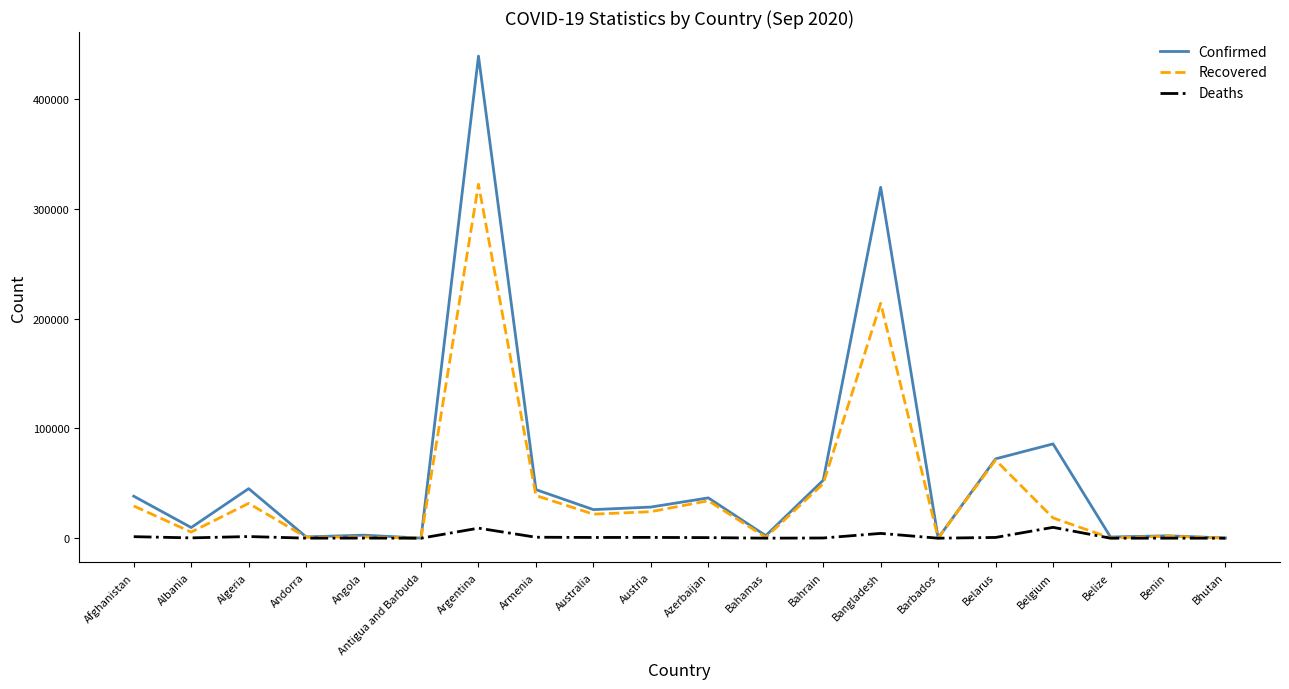

What is the sum of the Deaths values at Albania and Australia?

974